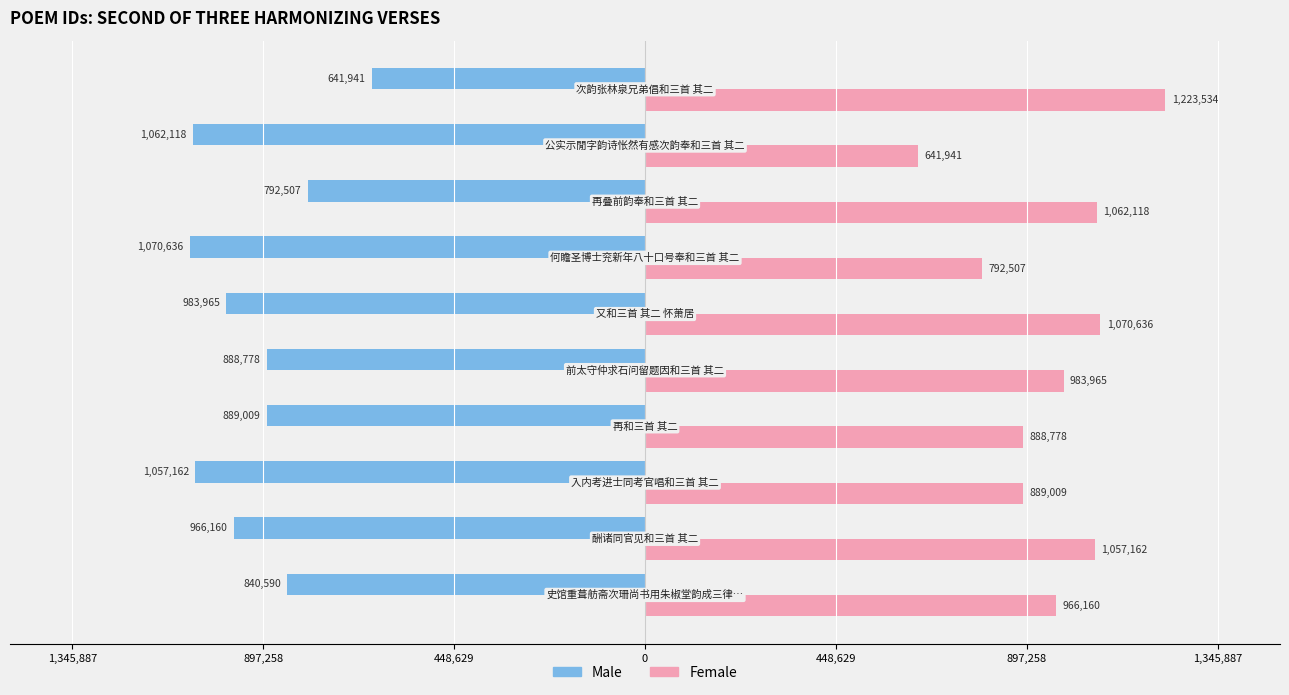

Which series has the largest range (max minus min)?

Female